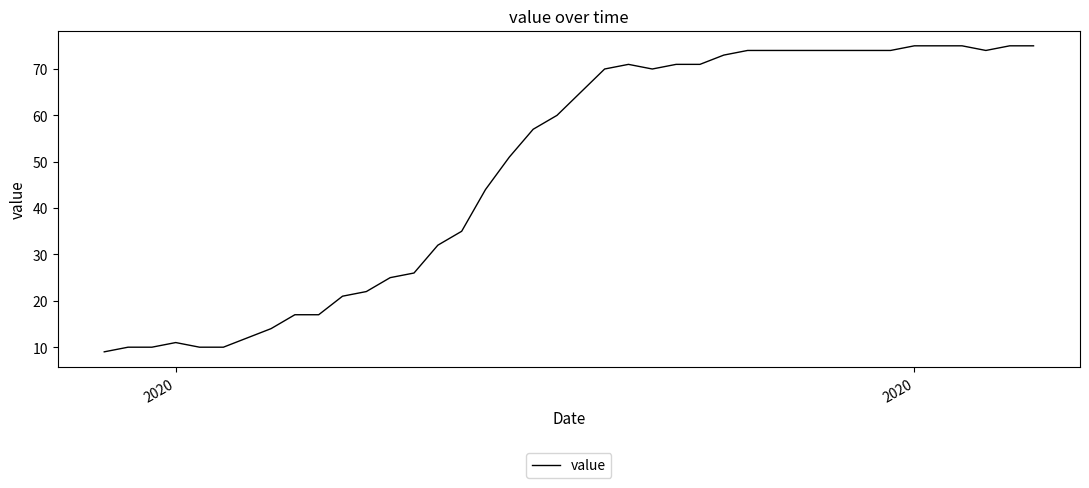

What is the difference between the maximum and minimum values?

66